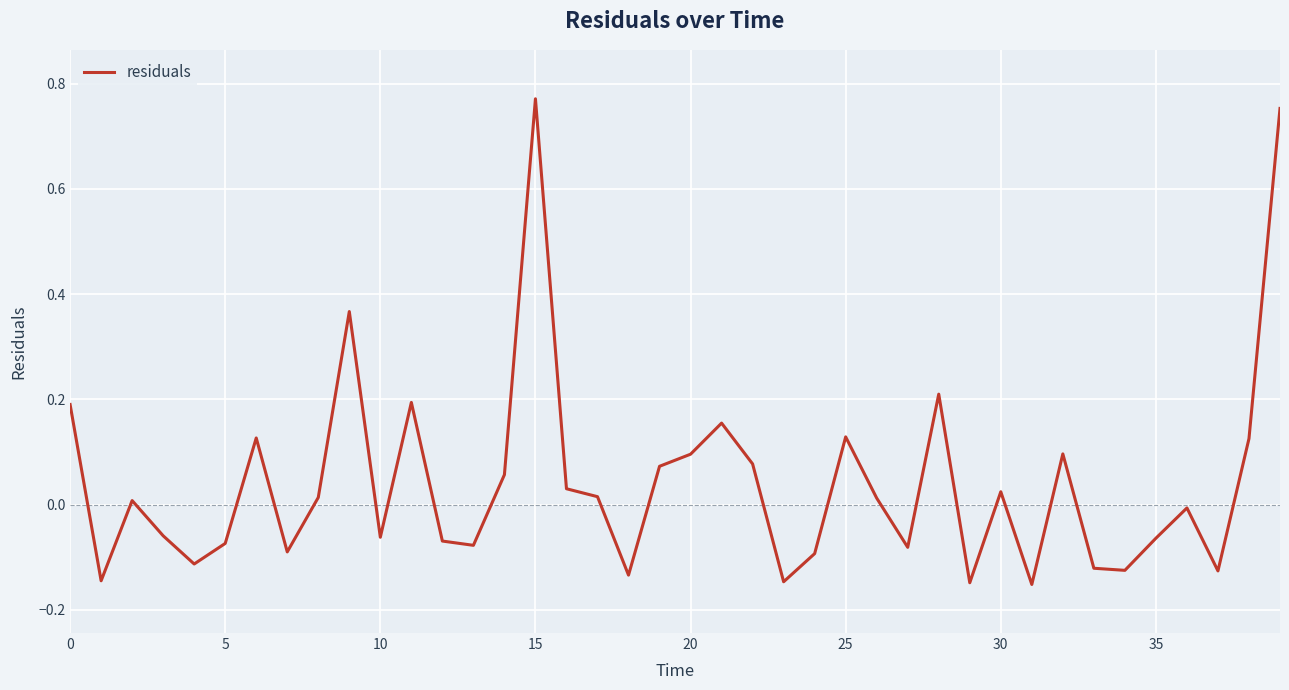

What is the difference between the maximum and minimum values?

0.9